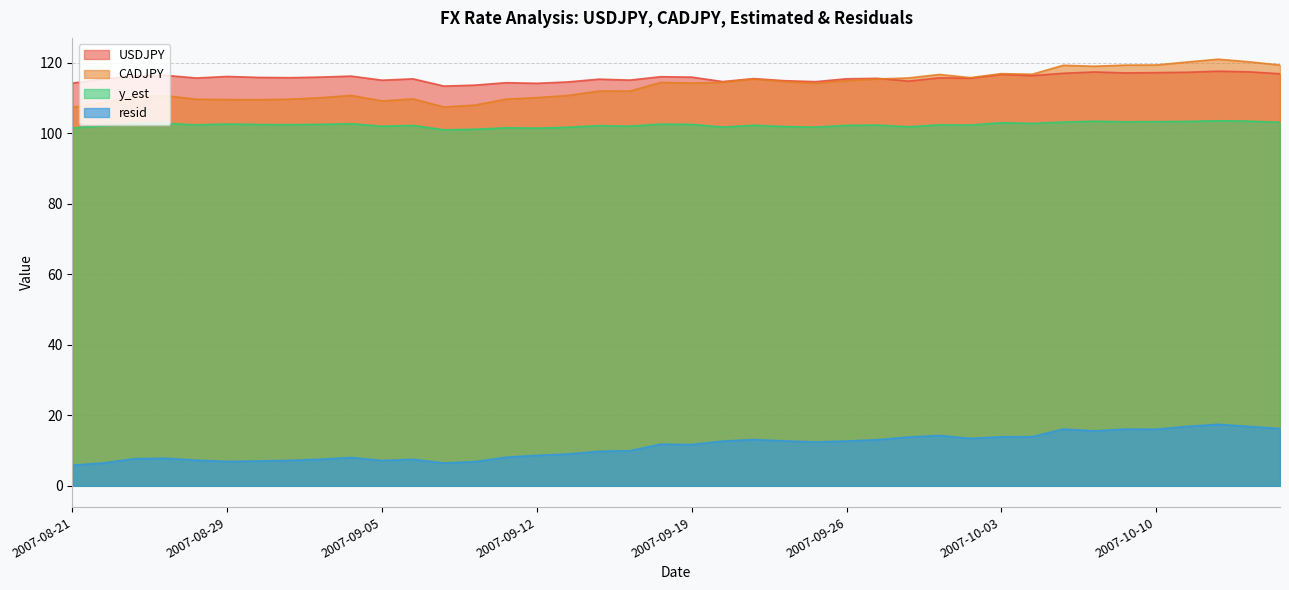

Where is the first local maximum for CADJPY?

2007-08-24